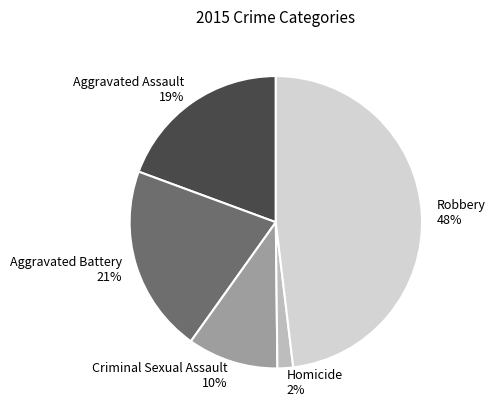

Is the sum of Aggravated Battery 21% and Robbery 48% greater than half?

Yes